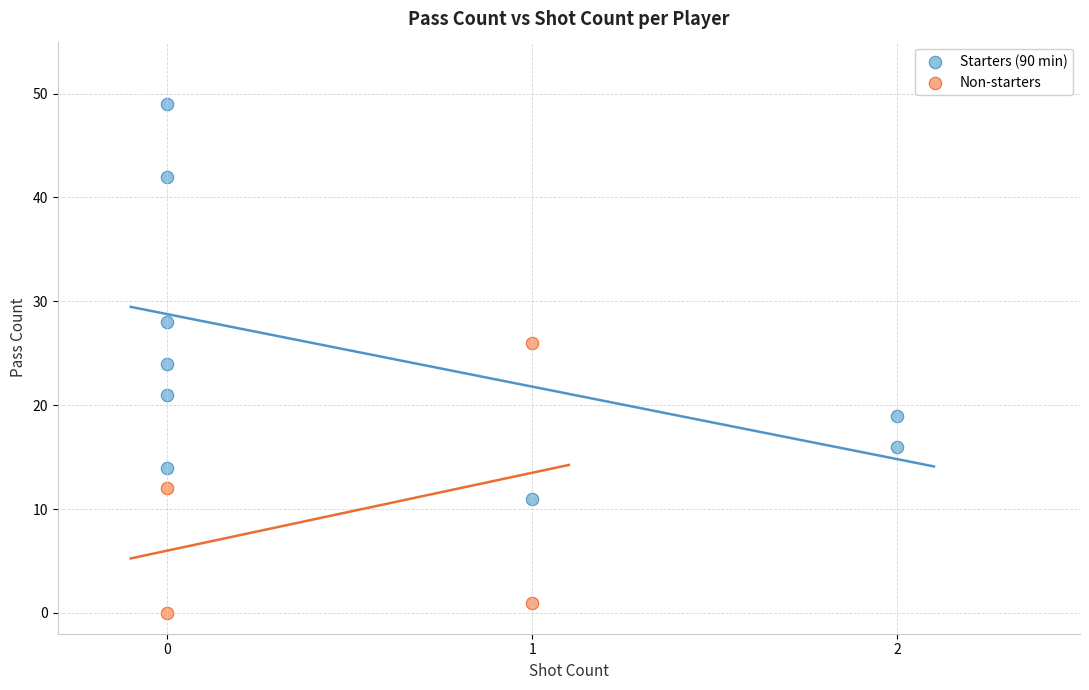

Which series contains the highest Y value?

Starters (90 min)